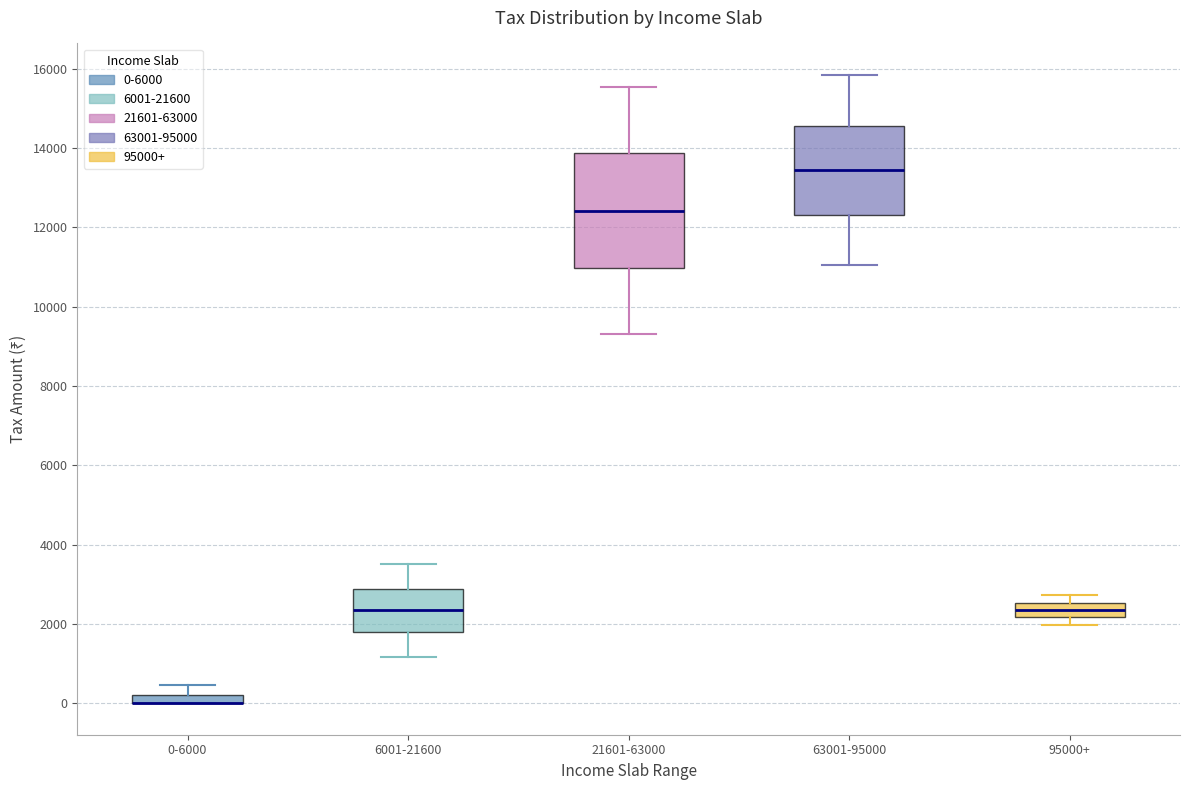

Comparing the boxes themselves (not the whiskers), which one is the tallest?

21601-63000